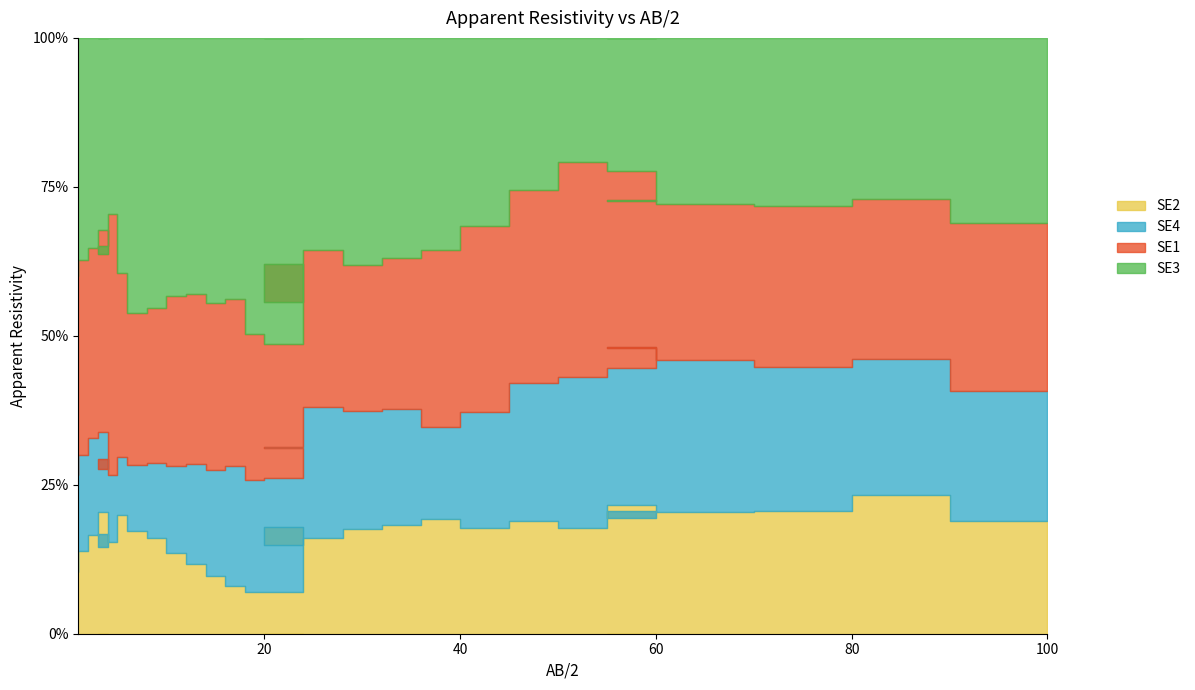

What is the sum of all SE4 values?

5829